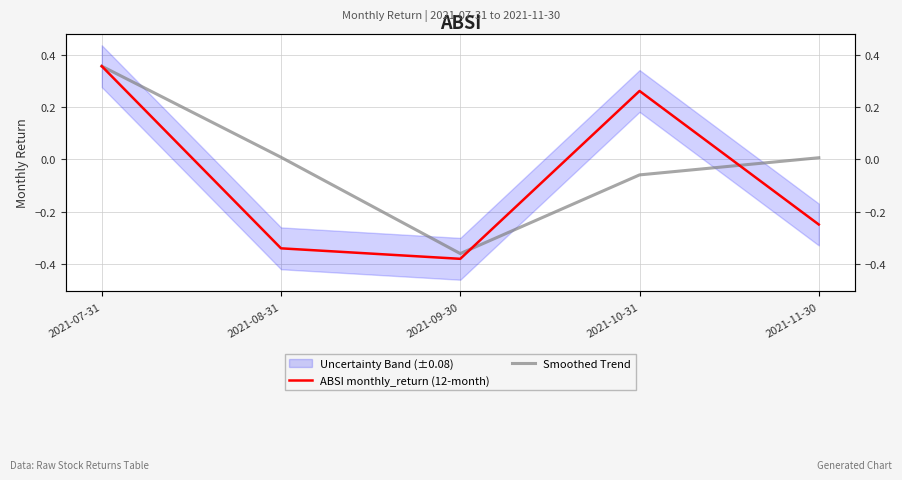

What position from the left is 2021-07-31?

1